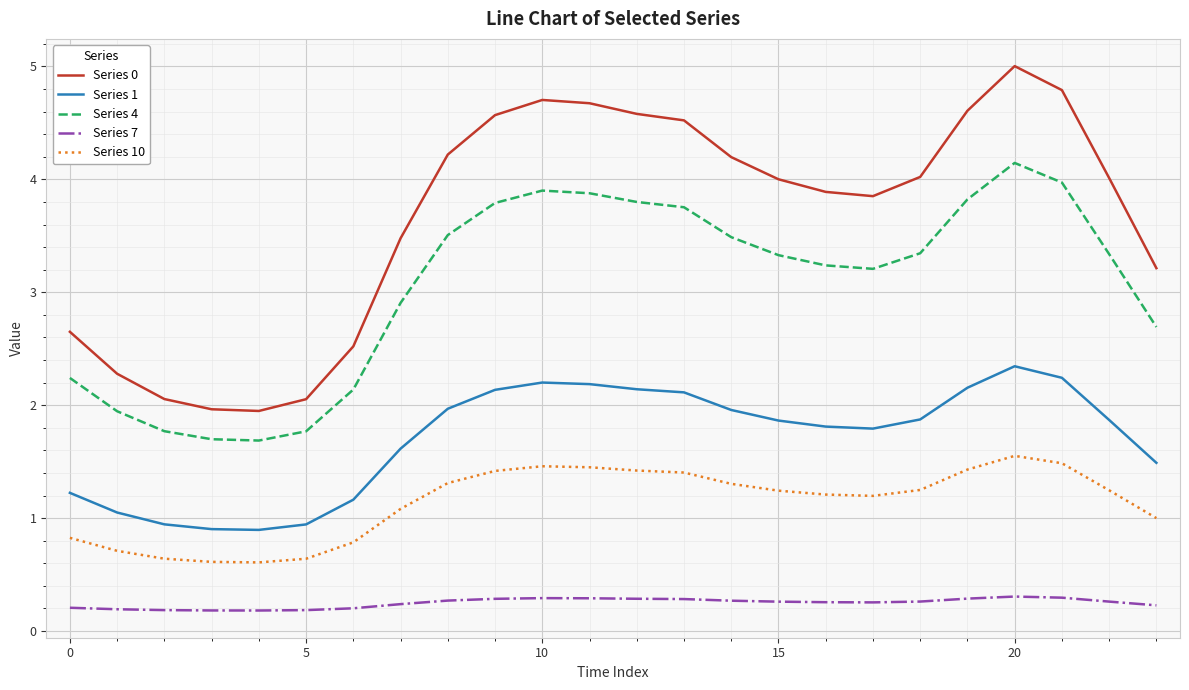

Which series has the largest range (max minus min)?

Series 0